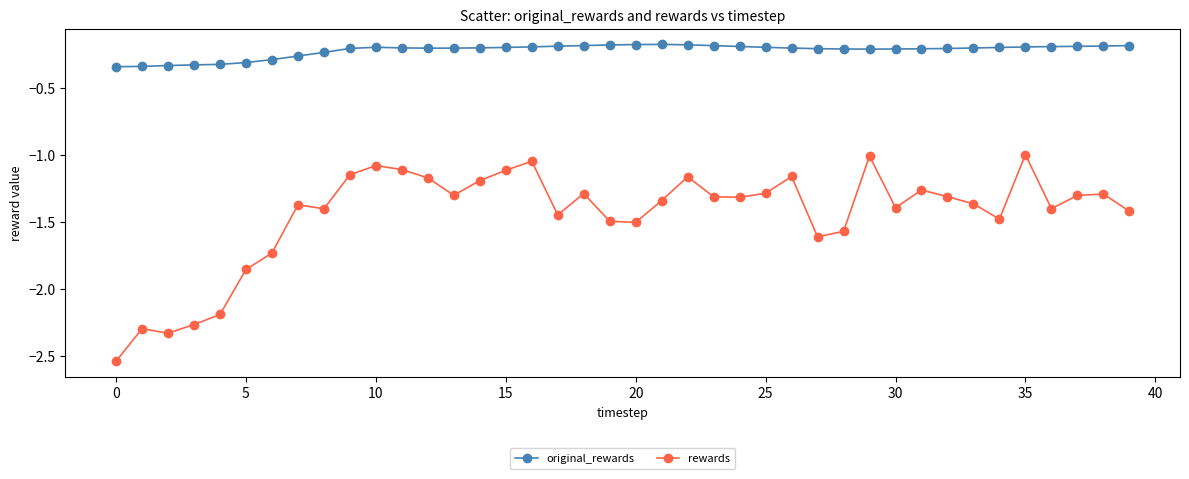

List the series in order of their overall mean, highest first.

original_rewards, rewards